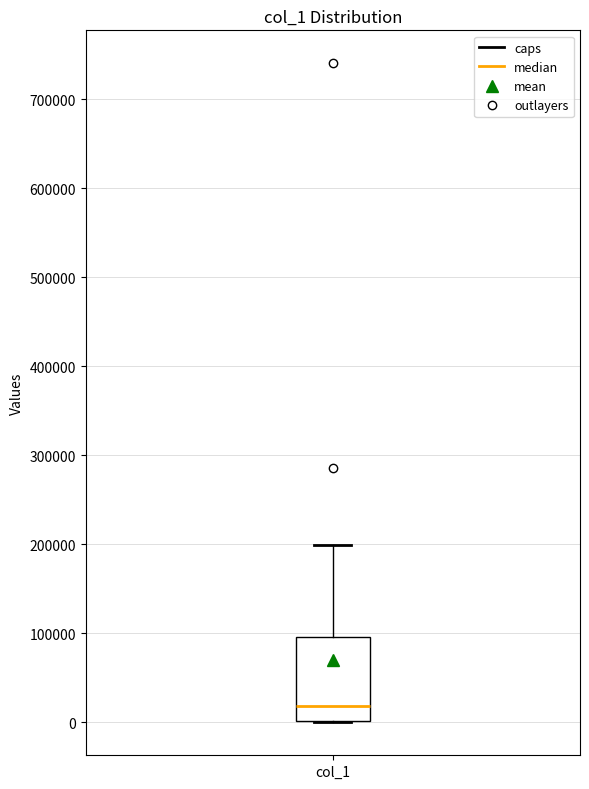

Where is the upper edge of the box for col_1 on the y-axis? The values are not printed on the chart, so give them approximately, as read against the axis.

100000